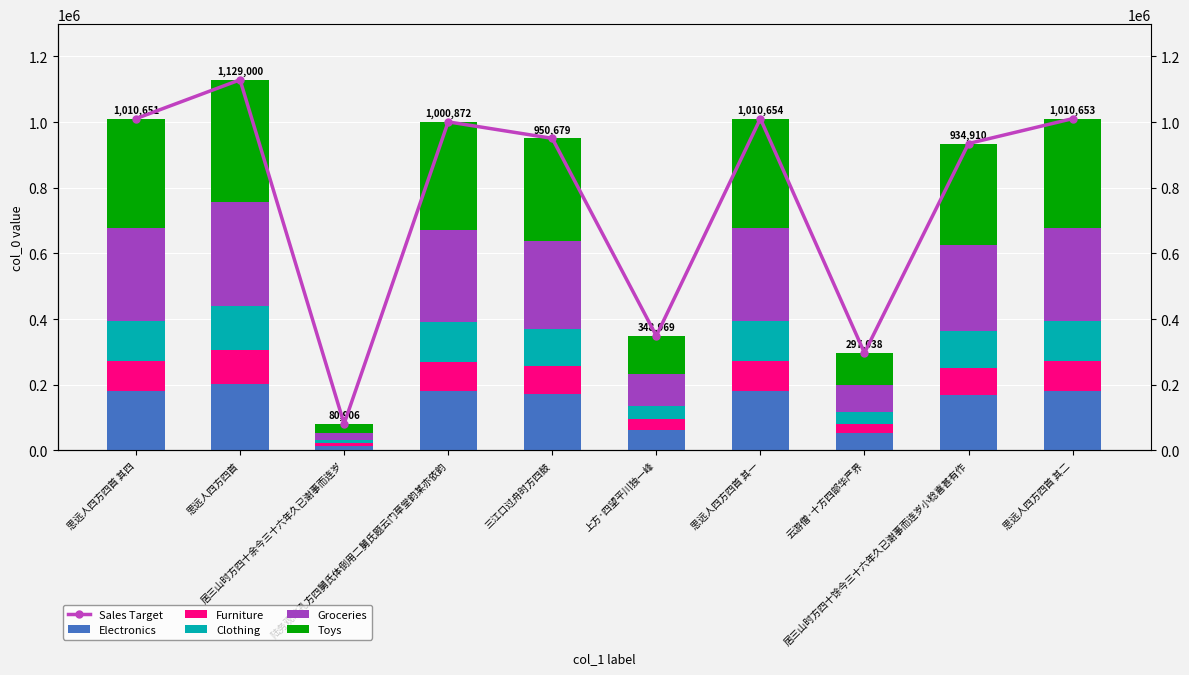

Reading left to right, extract all data points from this chart.

Electronics: 思远人四方四首 其四=181917.2	思远人四方四首=203220.0	居三山时方四十余今三十六年久已谢事而连岁=14563.1	陆务观效孔方四舅氏体倒用二舅氏题云门草堂韵某亦依韵=180157.0	三江口过舟时方四鼓=171122.2	上方·四望平川独一峰=62814.4	思远人四方四首 其一=181917.7	云游僧·十方四部华严界=53466.8	居三山时方四十馀今三十六年久已谢事而连岁小稔喜甚有作=168283.8	思远人四方四首 其二=181917.5
Furniture: 思远人四方四首 其四=90958.6	思远人四方四首=101610.0	居三山时方四十余今三十六年久已谢事而连岁=7281.5	陆务观效孔方四舅氏体倒用二舅氏题云门草堂韵某亦依韵=90078.5	三江口过舟时方四鼓=85561.1	上方·四望平川独一峰=31407.2	思远人四方四首 其一=90958.9	云游僧·十方四部华严界=26733.4	居三山时方四十馀今三十六年久已谢事而连岁小稔喜甚有作=84141.9	思远人四方四首 其二=90958.8
Clothing: 思远人四方四首 其四=121278.1	思远人四方四首=135480.0	居三山时方四十余今三十六年久已谢事而连岁=9708.7	陆务观效孔方四舅氏体倒用二舅氏题云门草堂韵某亦依韵=120104.6	三江口过舟时方四鼓=114081.5	上方·四望平川独一峰=41876.3	思远人四方四首 其一=121278.5	云游僧·十方四部华严界=35644.6	居三山时方四十馀今三十六年久已谢事而连岁小稔喜甚有作=112189.2	思远人四方四首 其二=121278.4
Groceries: 思远人四方四首 其四=282982.3	思远人四方四首=316120.0	居三山时方四十余今三十六年久已谢事而连岁=22653.7	陆务观效孔方四舅氏体倒用二舅氏题云门草堂韵某亦依韵=280244.2	三江口过舟时方四鼓=266190.1	上方·四望平川独一峰=97711.3	思远人四方四首 其一=282983.1	云游僧·十方四部华严界=83170.6	居三山时方四十馀今三十六年久已谢事而连岁小稔喜甚有作=261774.8	思远人四方四首 其二=282982.8
Toys: 思远人四方四首 其四=333514.8	思远人四方四首=372570.0	居三山时方四十余今三十六年久已谢事而连岁=26699.0	陆务观效孔方四舅氏体倒用二舅氏题云门草堂韵某亦依韵=330287.8	三江口过舟时方四鼓=313724.1	上方·四望平川独一峰=115159.8	思远人四方四首 其一=333515.8	云游僧·十方四部华严界=98022.5	居三山时方四十馀今三十六年久已谢事而连岁小稔喜甚有作=308520.3	思远人四方四首 其二=333515.5
Sales Target: 思远人四方四首 其四=1010651.0	思远人四方四首=1129000.0	居三山时方四十余今三十六年久已谢事而连岁=80906.0	陆务观效孔方四舅氏体倒用二舅氏题云门草堂韵某亦依韵=1000872.0	三江口过舟时方四鼓=950679.0	上方·四望平川独一峰=348969.0	思远人四方四首 其一=1010654.0	云游僧·十方四部华严界=297038.0	居三山时方四十馀今三十六年久已谢事而连岁小稔喜甚有作=934910.0	思远人四方四首 其二=1010653.0